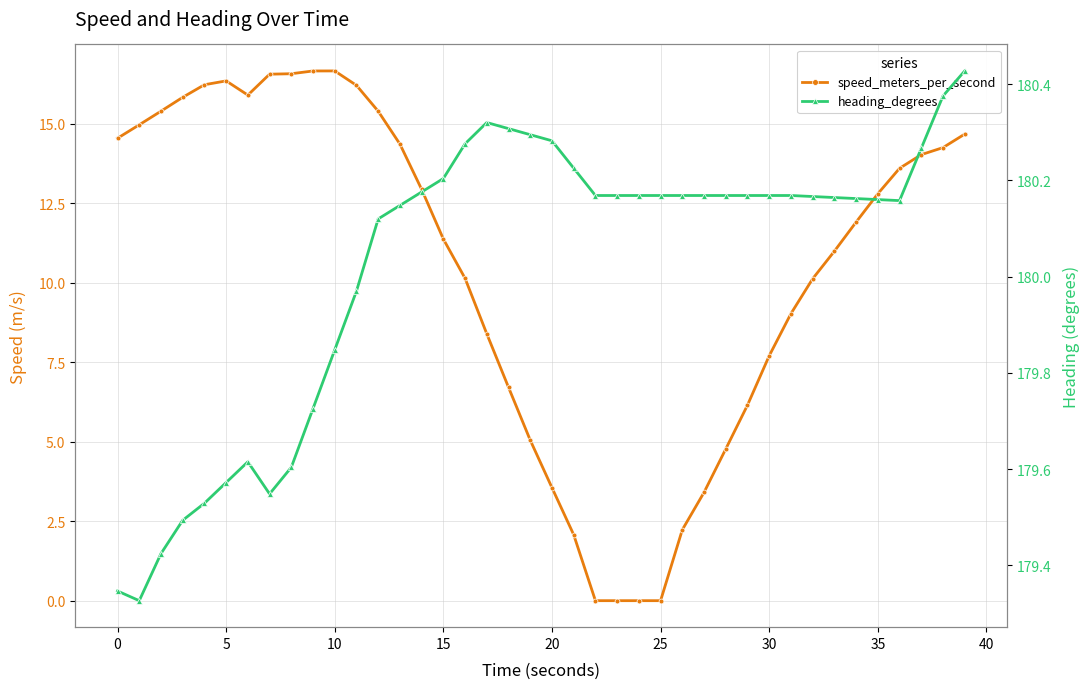

True or false: heading_degrees and speed_meters_per_second intersect in this chart.

False